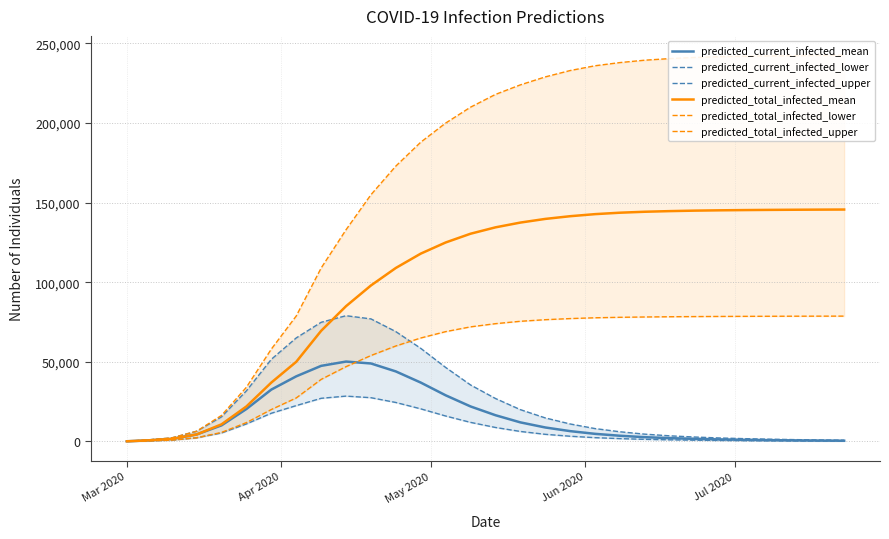

What is the maximum value for predicted_current_infected_mean?

50200